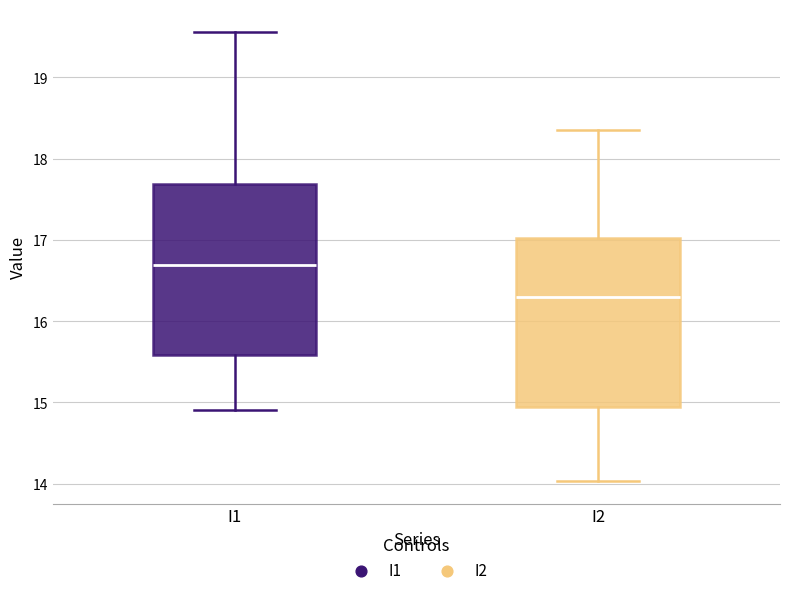

Reading left to right, transcribe this box plot: for each box, give where its median line is, the range the box spans, and where its two whiskers end, as read against the y-axis. The values are not printed on the chart, so give them approximately, as read against the axis.

I1: median 16.7, box 15.6 to 17.7, whiskers 14.9 to 19.6
I2: median 16.3, box 14.9 to 17.0, whiskers 14.0 to 18.4